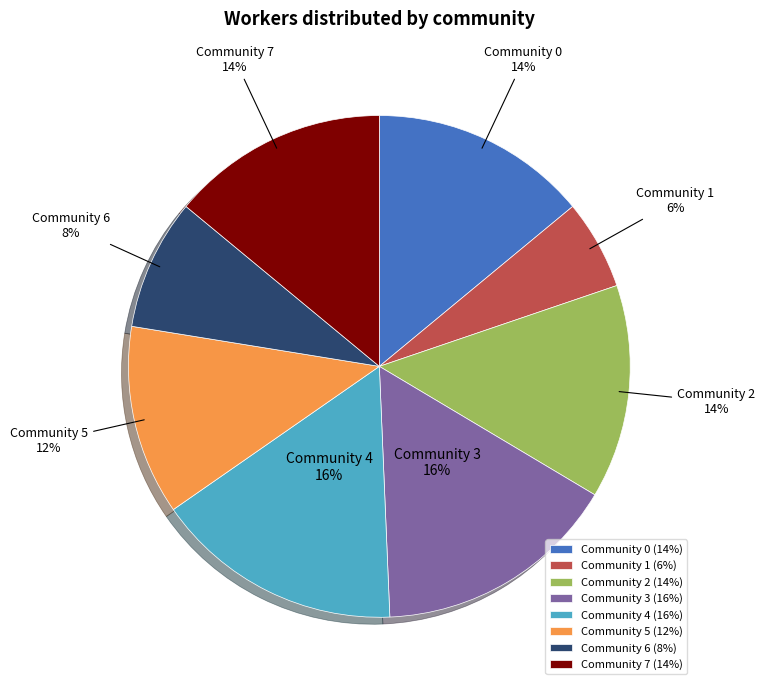

What is the ratio of the value at Community 3 to the value at Community 5?

1.3